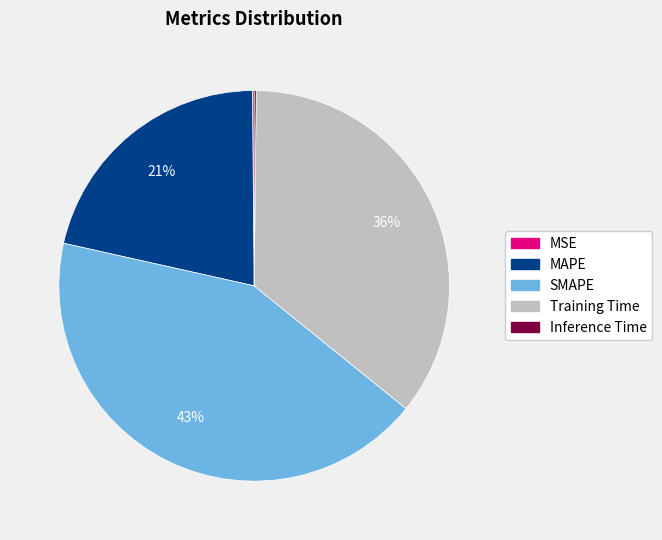

Which category has the biggest portion of the pie?

SMAPE